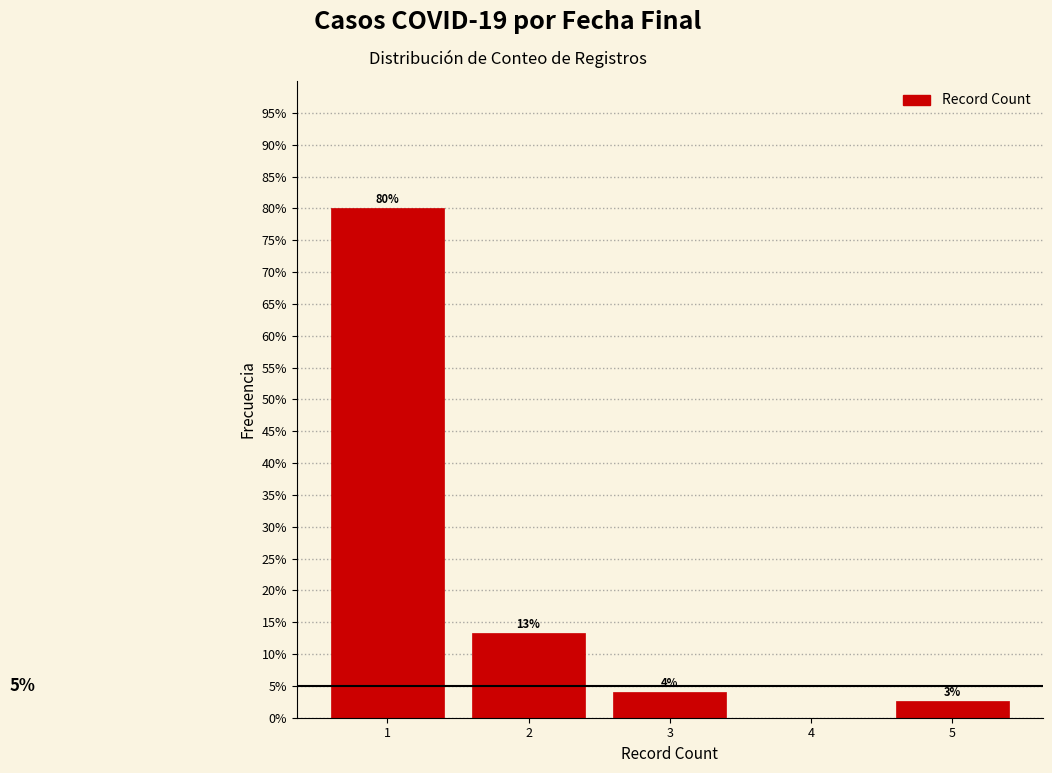

Which range on the x-axis has the tallest bar?

0.5 to 1.5